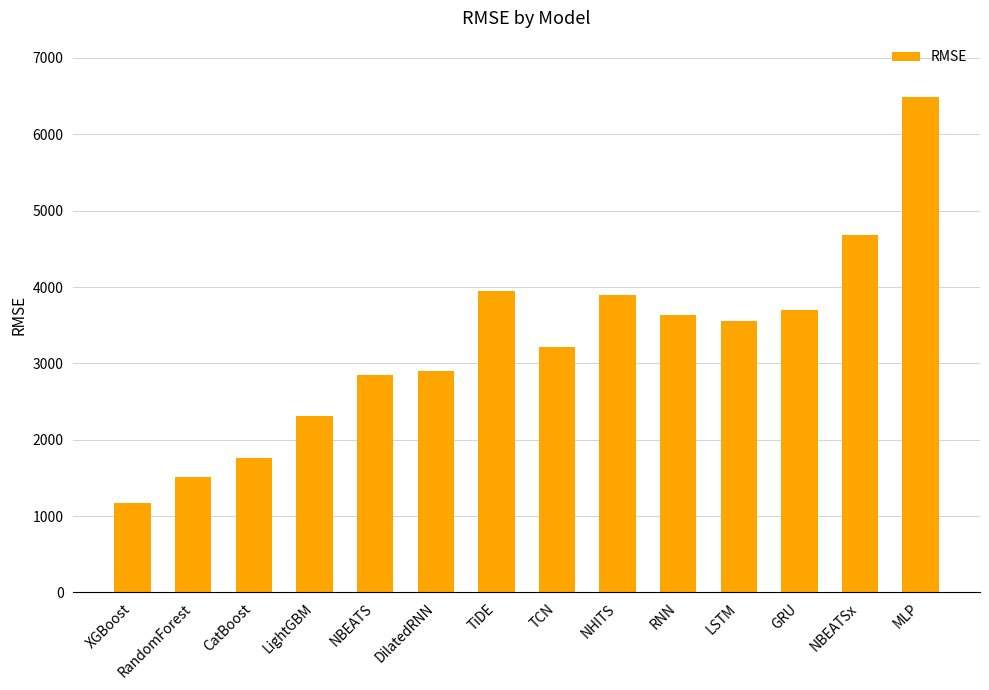

What is the label of the 6th bar from the right?

NHITS